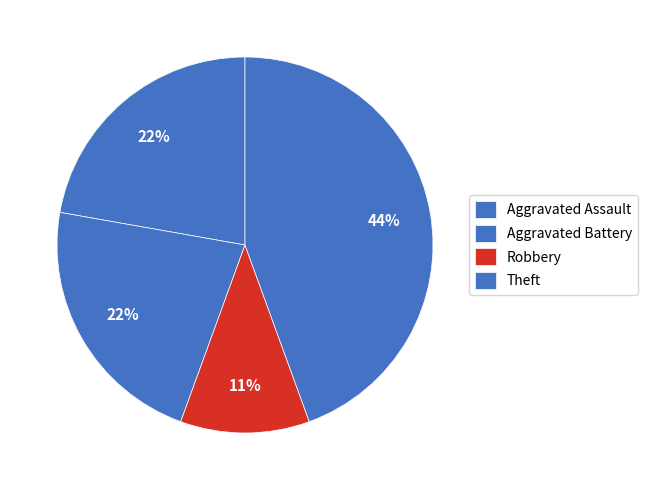

To the nearest percent, what portion does Theft represent?

44%